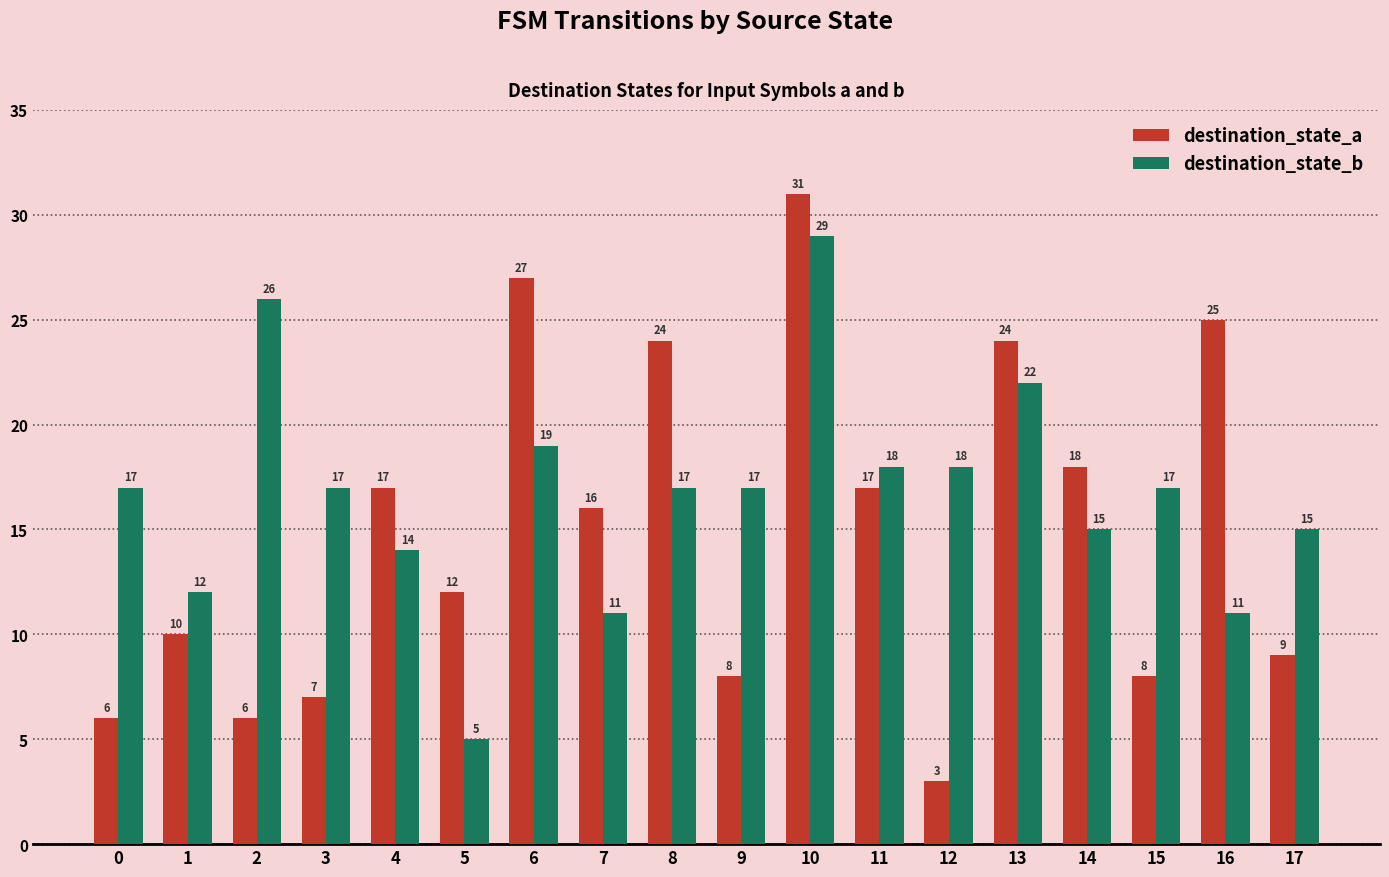

What is the difference between the highest and lowest values at 6?

8